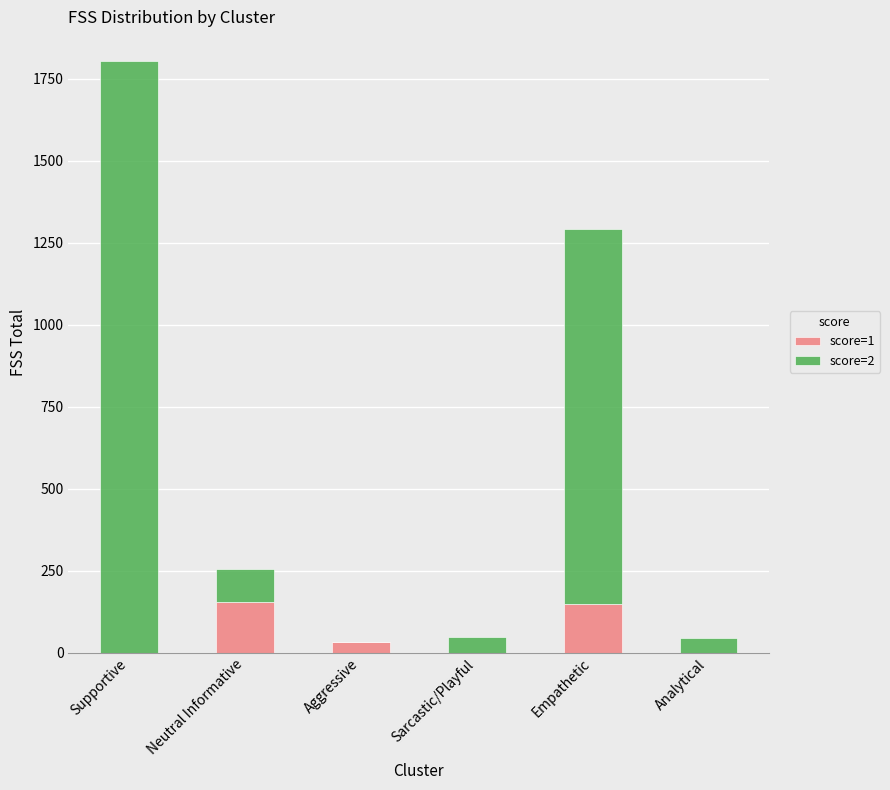

What are all the series names shown in the legend?

score=1, score=2